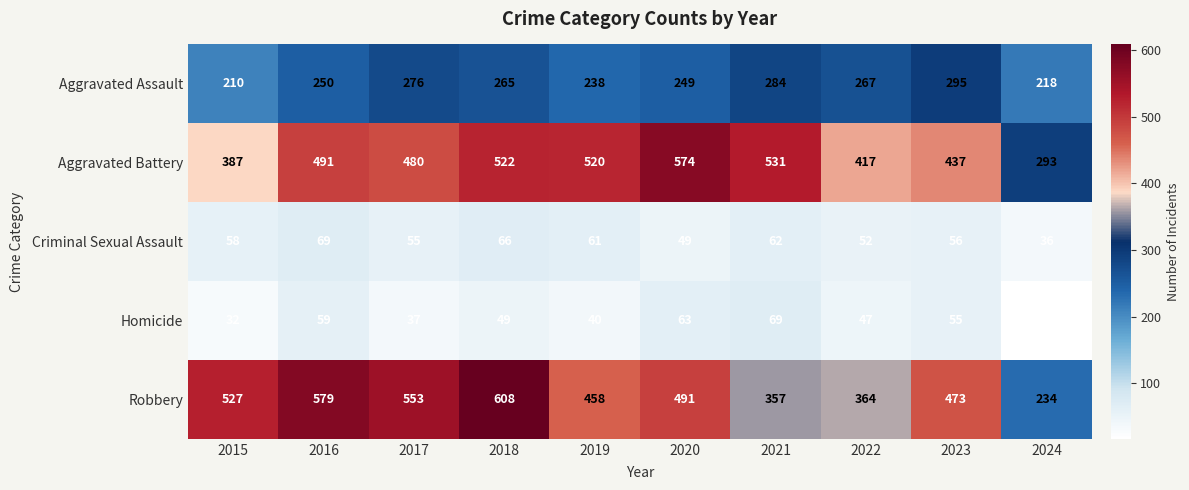

Which series has the widest spread of values?

Robbery